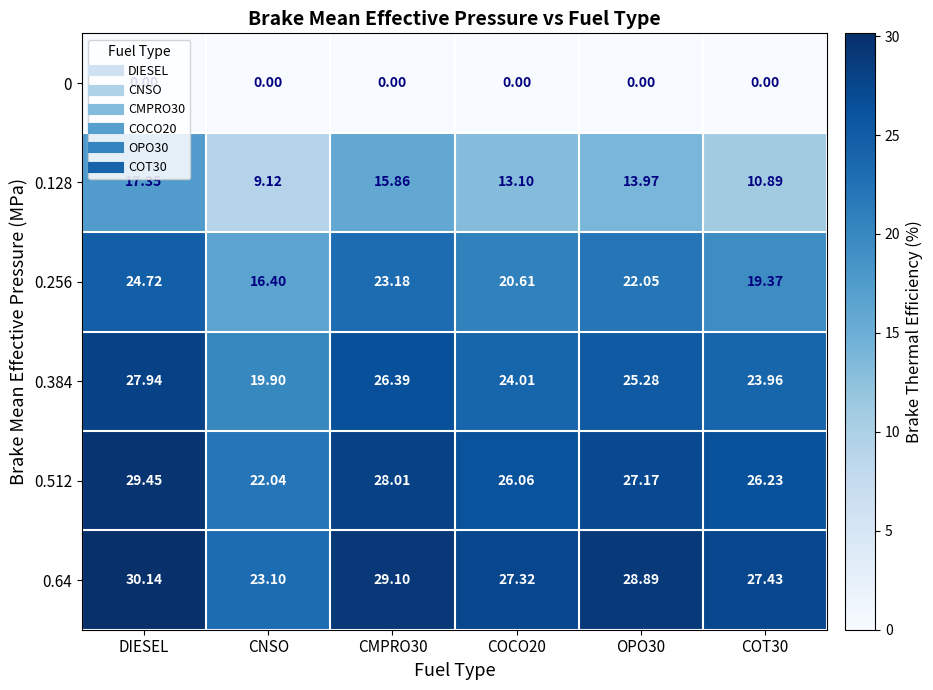

How many series are shown in this chart?

6